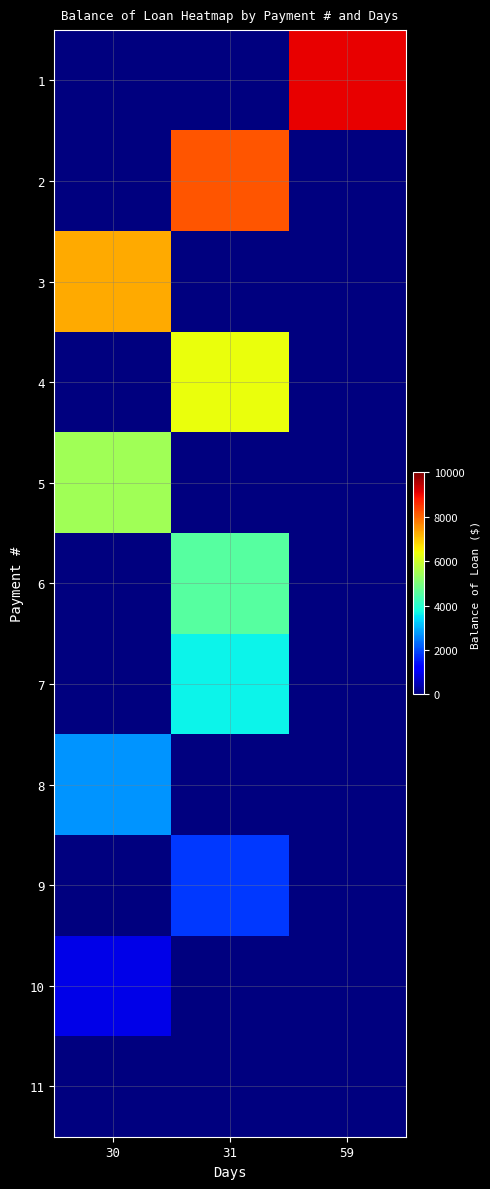

At 59, list the series in order from largest to smallest.

row_0, row_1, row_2, row_3, row_4, row_5, row_6, row_7, row_8, row_9, row_10